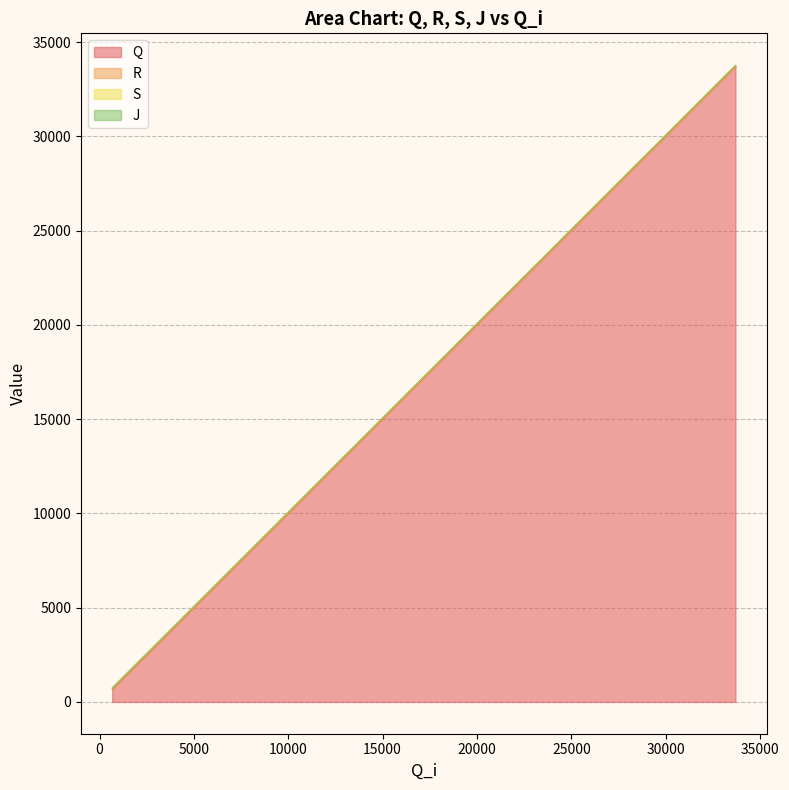

Rank the series at 23774 from highest to lowest value.

J, S, R, Q